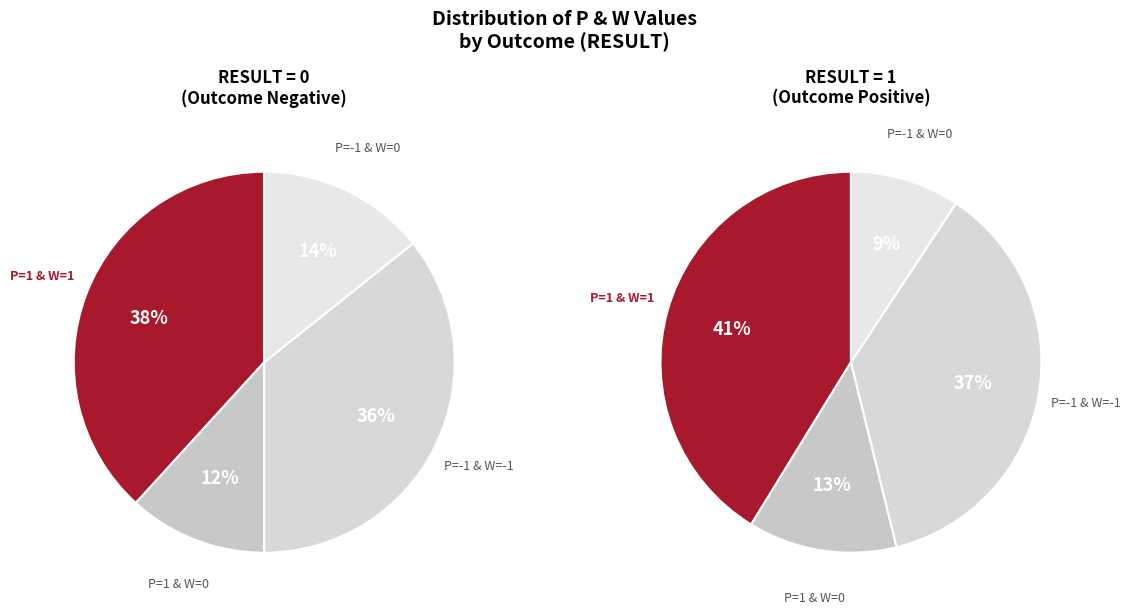

True or false: P=0 accounts for 0% of the total.

True